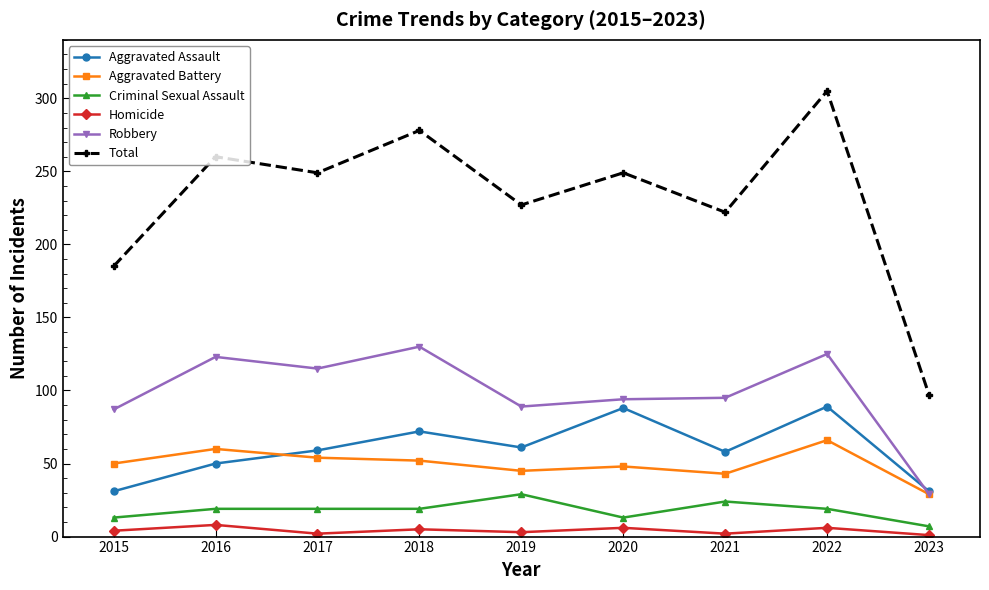

What is the difference between the maximum and minimum values in the Criminal Sexual Assault series?

22